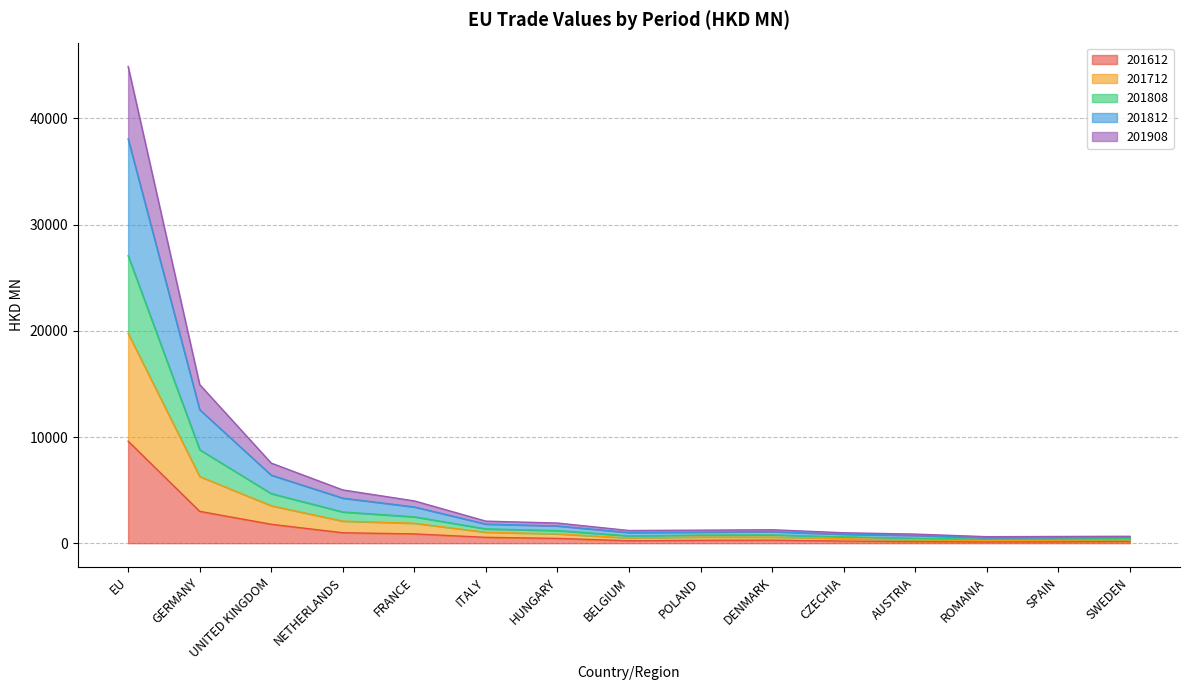

At which category is the sum across all series the highest?

EU